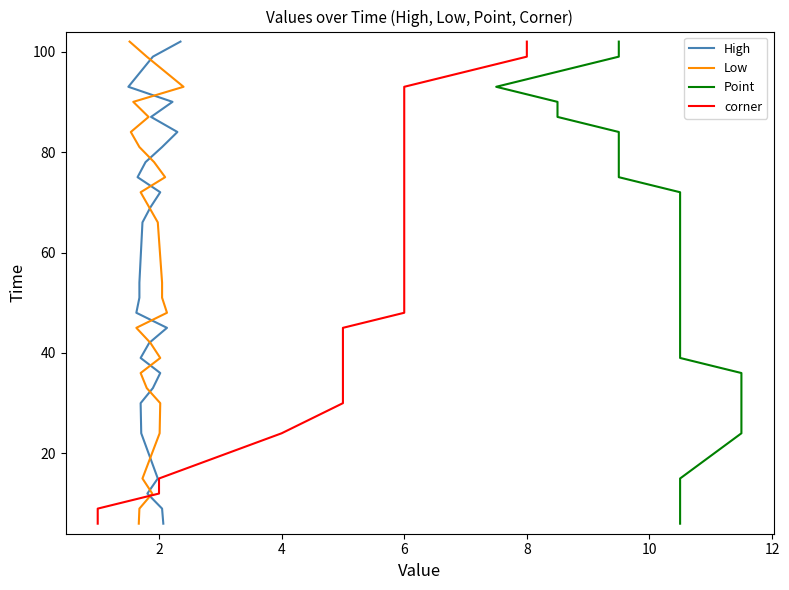

Does the chart have visible grid lines?

No